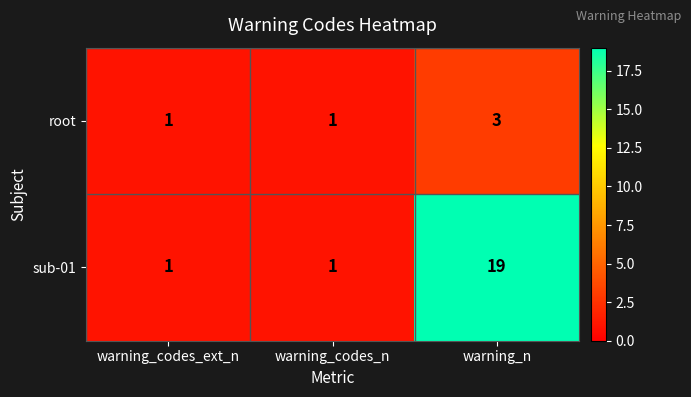

What is the total value across all series at warning_codes_ext_n?

2